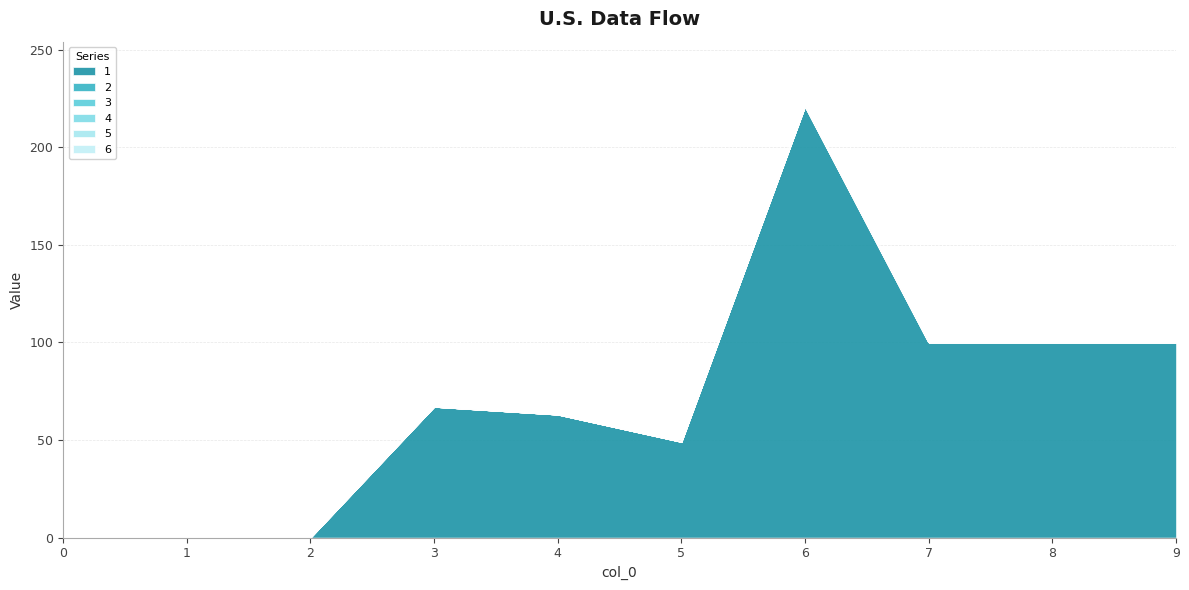

Reading left to right, extract all data points from this chart.

1: 0	0	0	67	63	49	221	100	100	100
2: 0	0	0	0	0	0	0	0	0	0
3: 0	0	0	0	0	0	0	0	0	0
4: 0	0	0	0	0	0	0	0	0	0
5: 0	0	0	0	0	0	0	0	0	0
6: 0	0	0	0	0	0	0	0	0	0